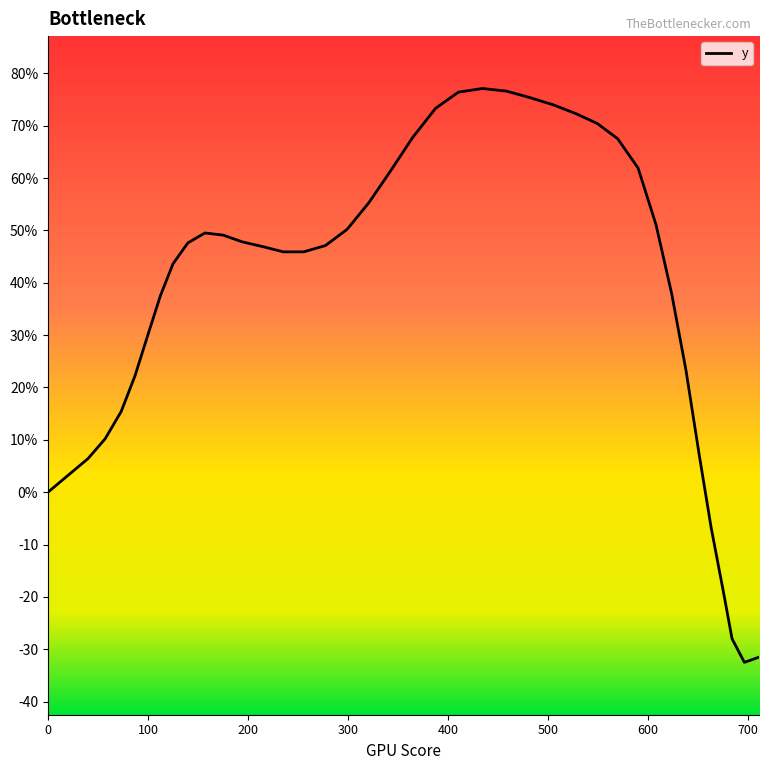

List the labels in order of value, smallest first.

696.5, 711.3, 684.2, 675.5, 663.3, 0.0, 20.6, 40.0, 651.2, 57.2, 73.2, 87.0, 638.0, 99.7, 112.4, 623.7, 125.0, 235.3, 255.8, 214.8, 277.5, 139.9, 194.4, 175.1, 156.9, 299.2, 608.1, 321.0, 342.8, 590.2, 569.8, 364.6, 549.5, 527.9, 387.6, 505.1, 481.2, 410.5, 458.4, 434.5